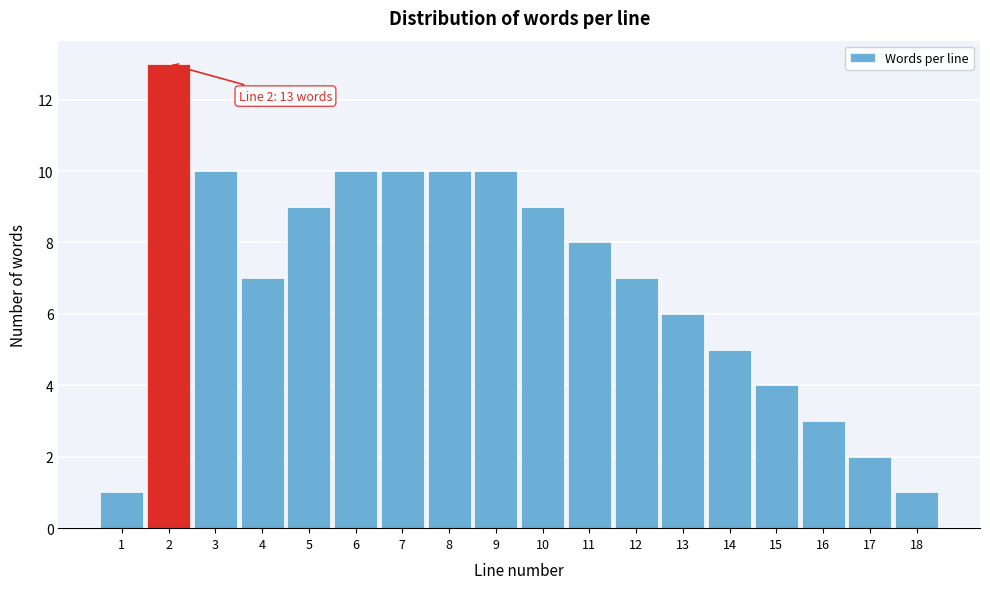

Which range on the x-axis has the tallest bar?

1.5 to 2.5